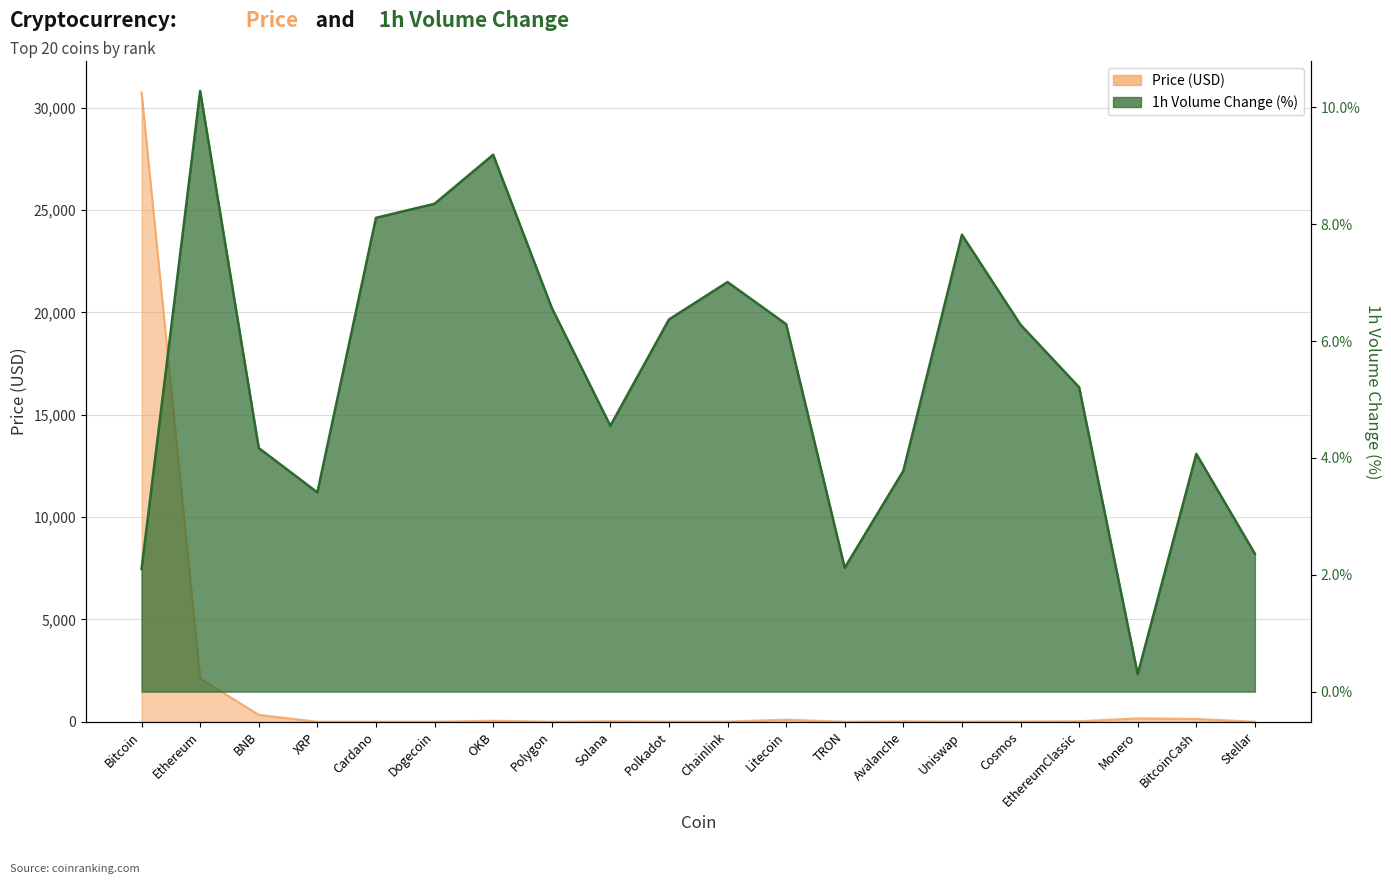

How many interior local peaks does the Volume_pct series have?

5